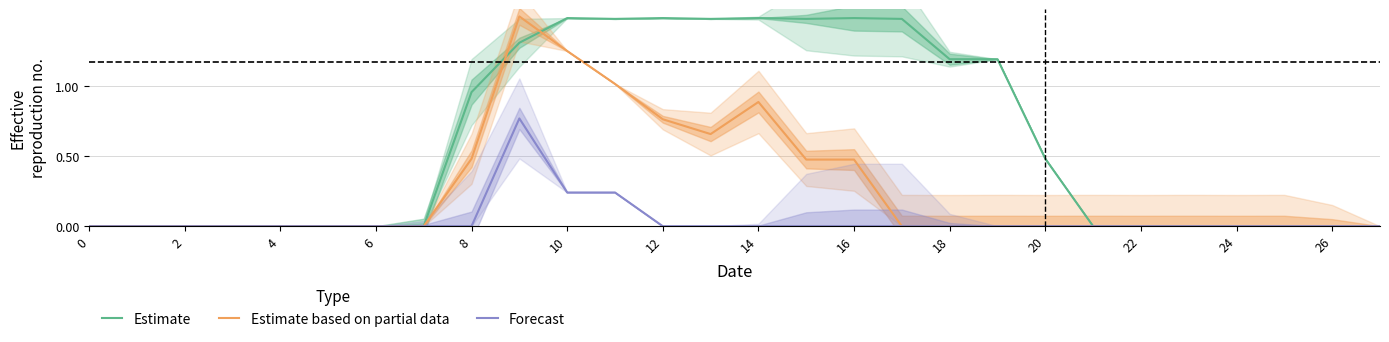

What are all the series names shown in the legend?

Estimate, Estimate based on partial data, Forecast